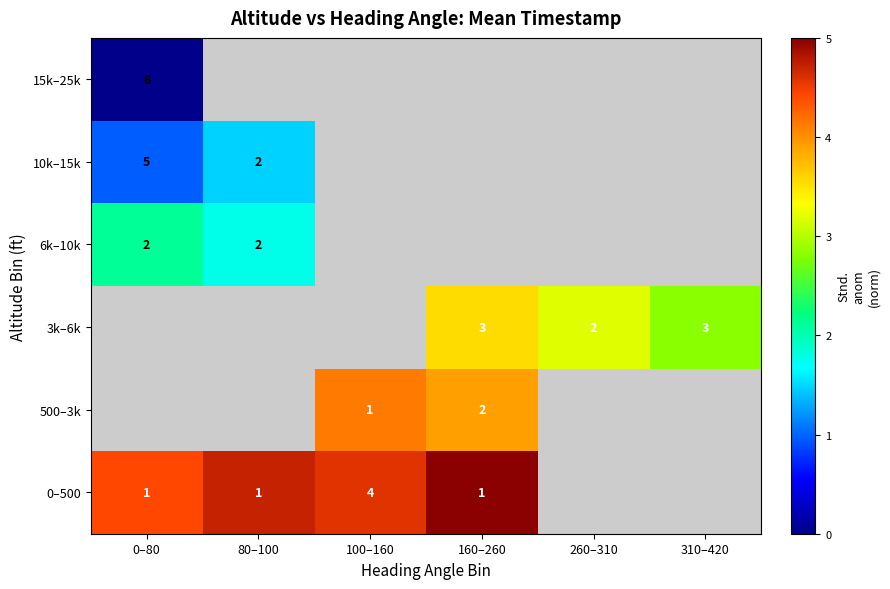

What is the difference between the highest and lowest values at 100–160?

0.5